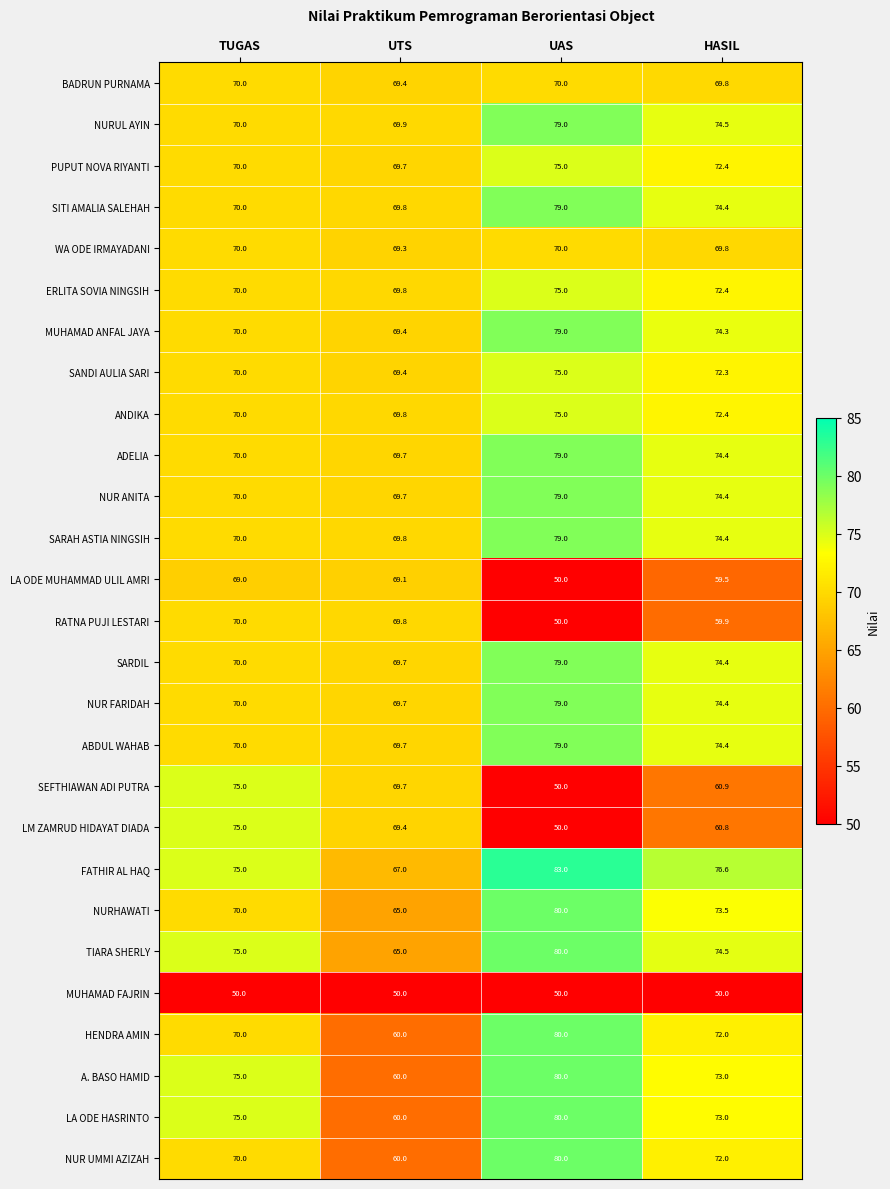

Rank the categories by FATHIR AL HAQ value from highest to lowest.

UAS, HASIL, TUGAS, UTS